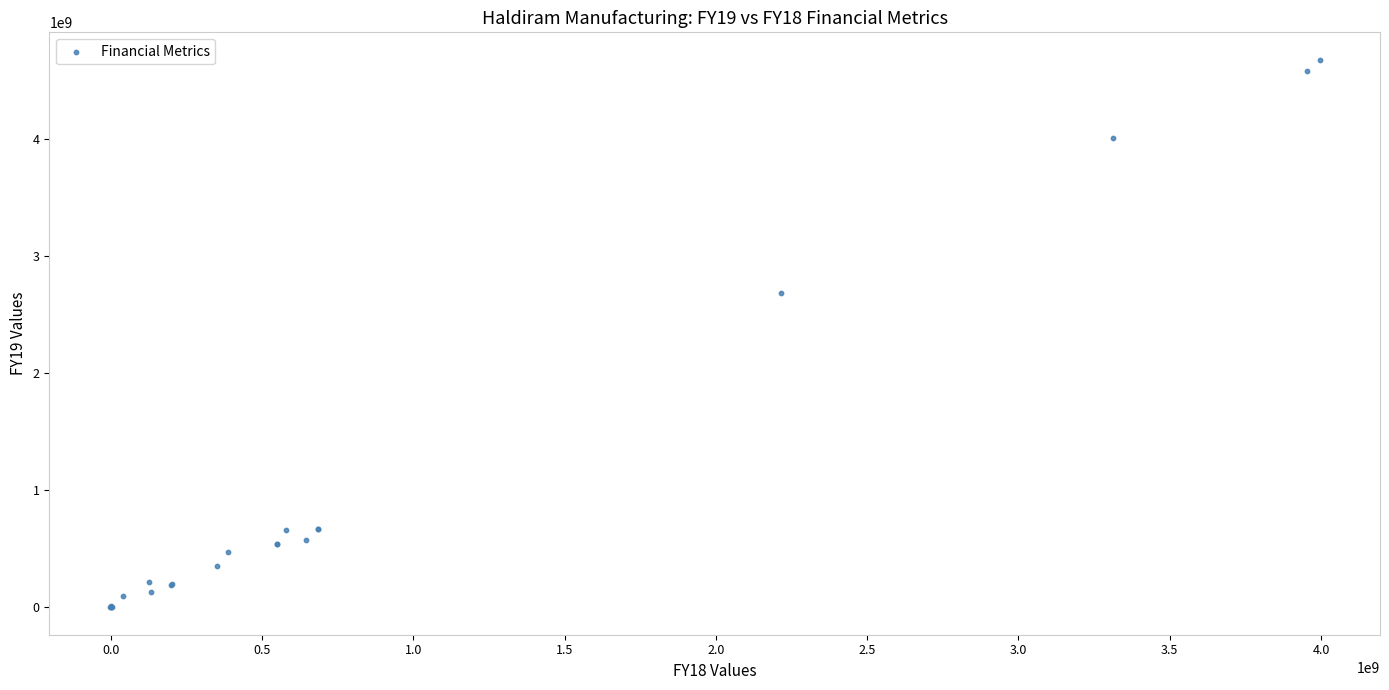

What Y value in the scatter plot is closest to 2336465525?

2680499582